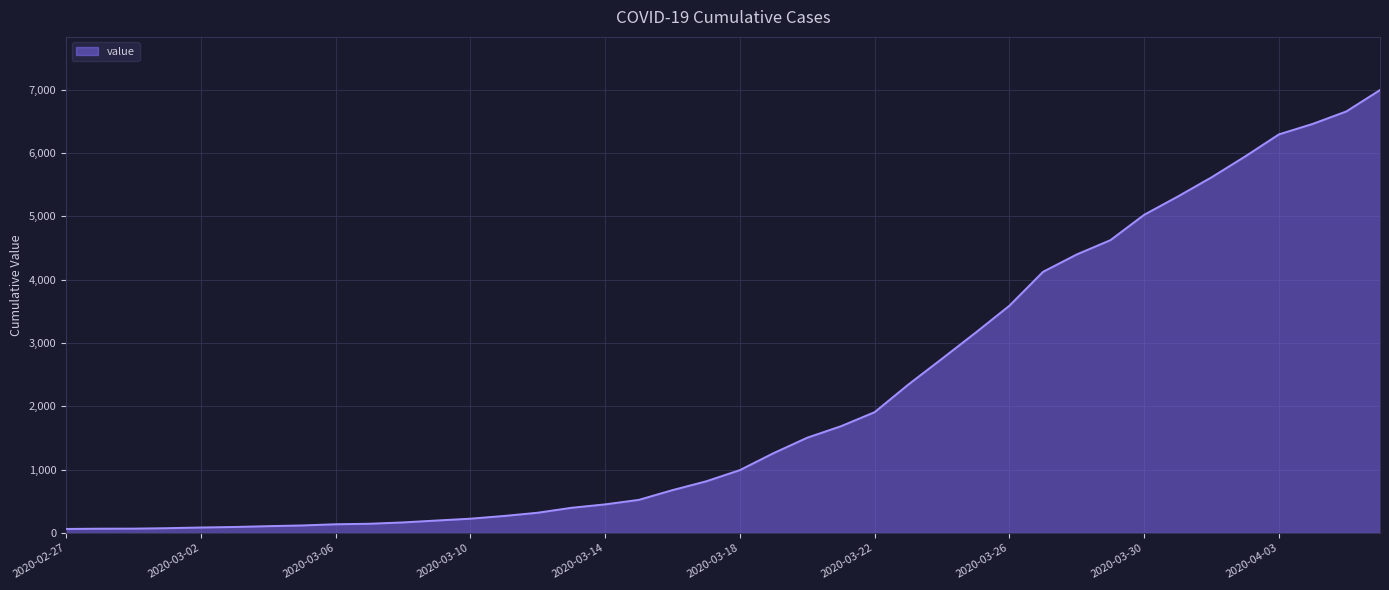

What is the label of the 32nd point from the right?

2020-03-06